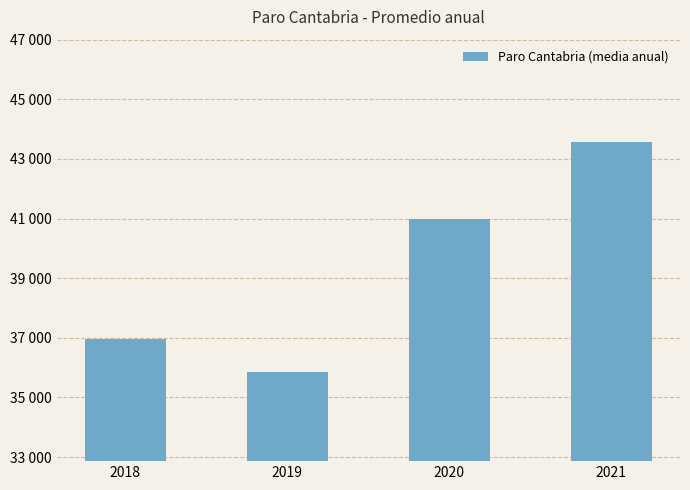

Where does the data first go above 40988?

2021